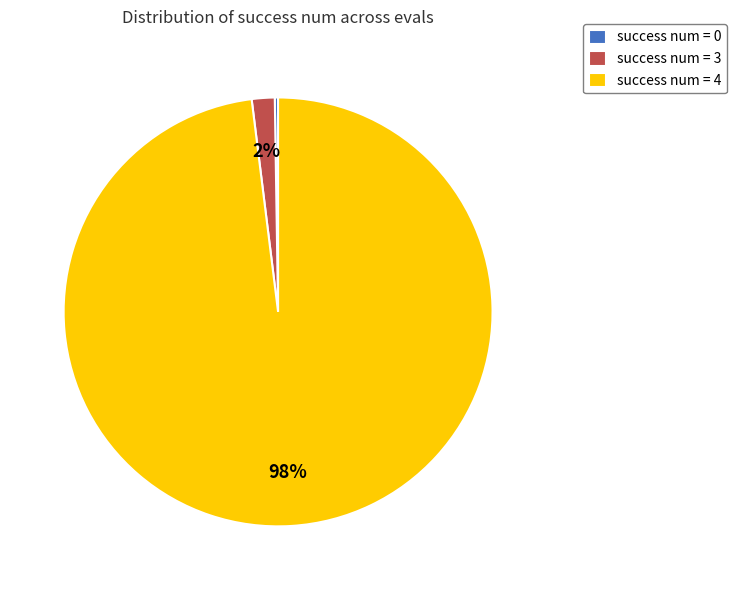

Which slice is the largest?

success num = 4